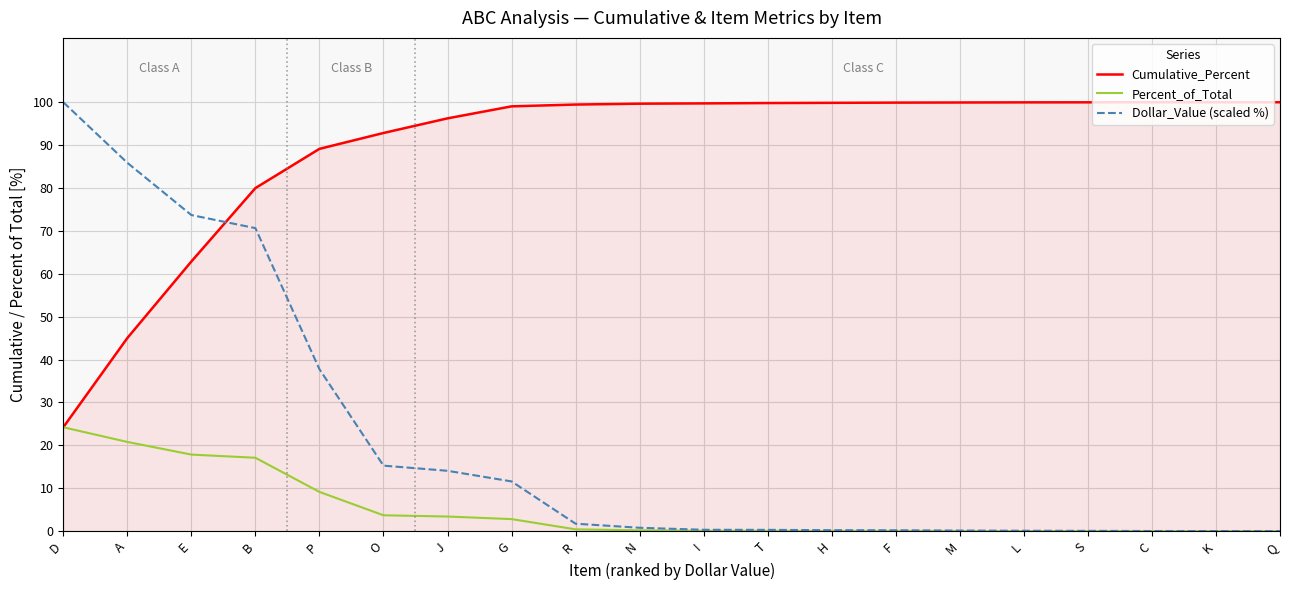

What position from the right is E?

18